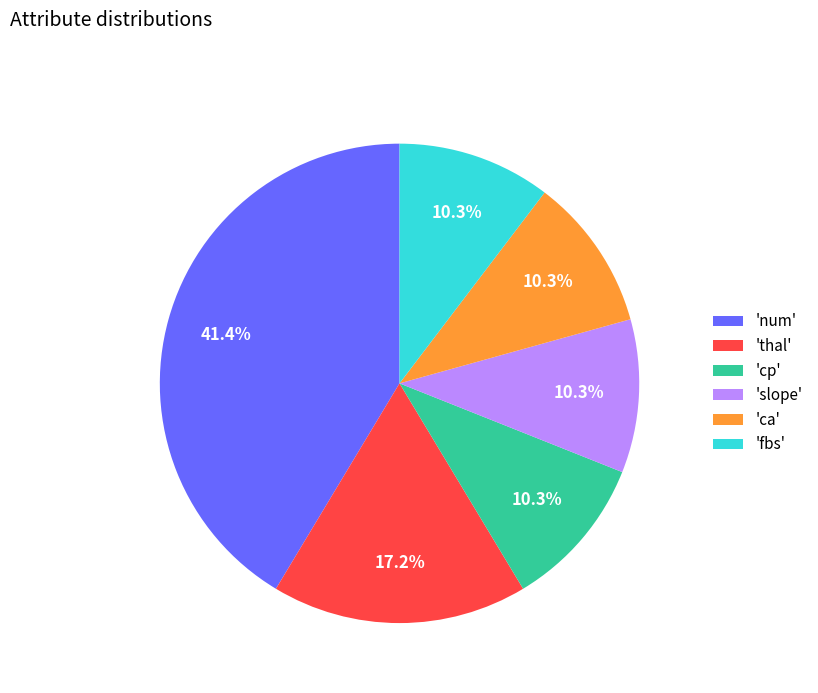

To the nearest percent, what is the difference between the largest and smallest slice percentages?

31%